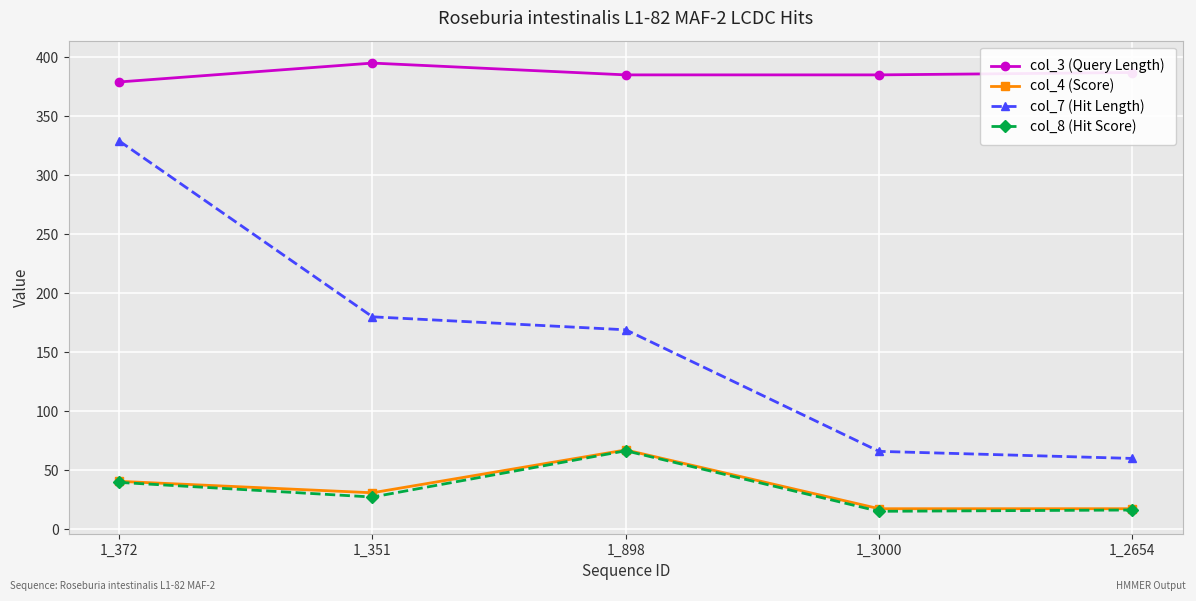

What is the value of the col_4 (Score) point at the 5th from the left?

17.4